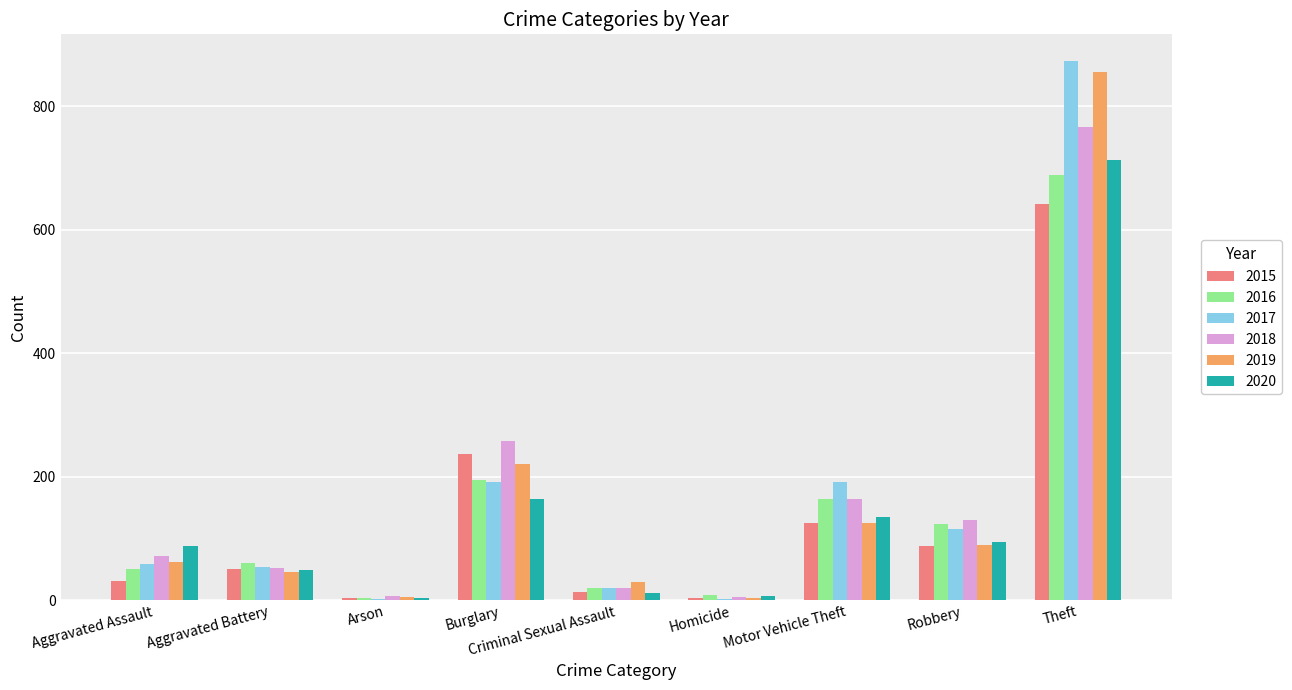

What is the sum of all 2017 values?

1506